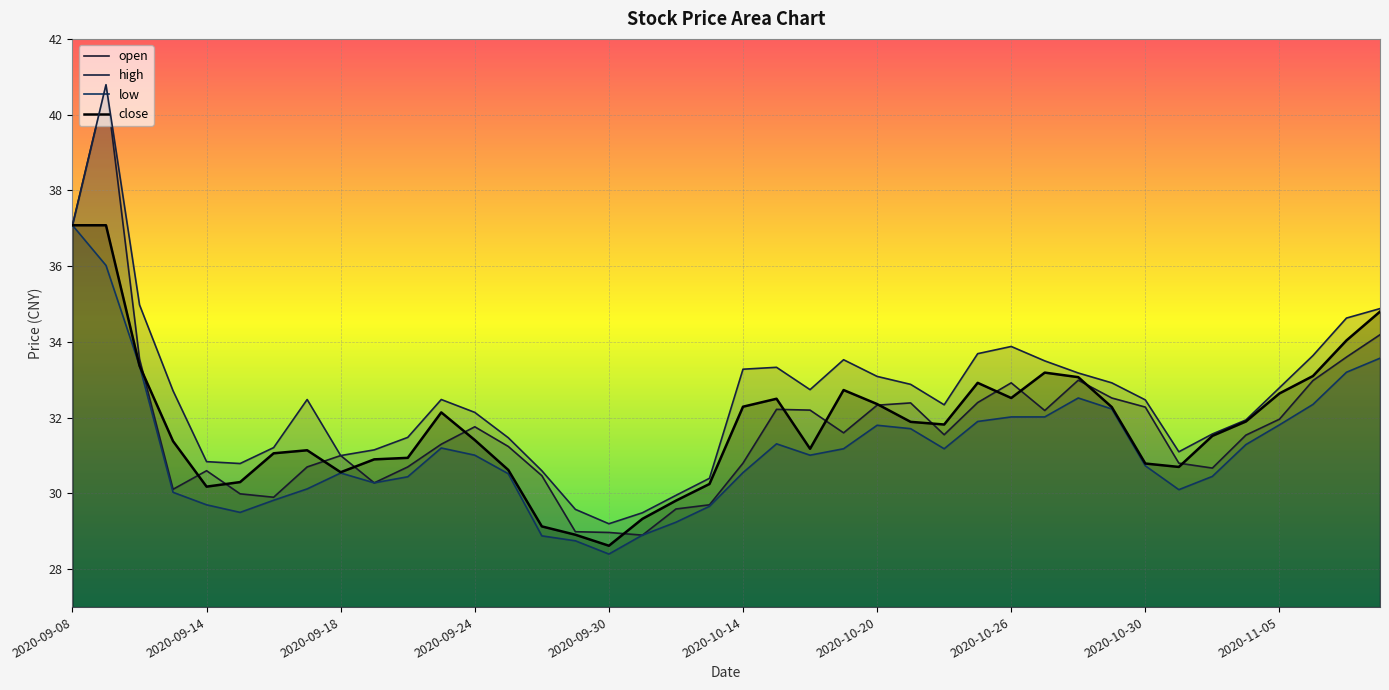

True or false: high has more than 2 points higher than both neighbors.

True